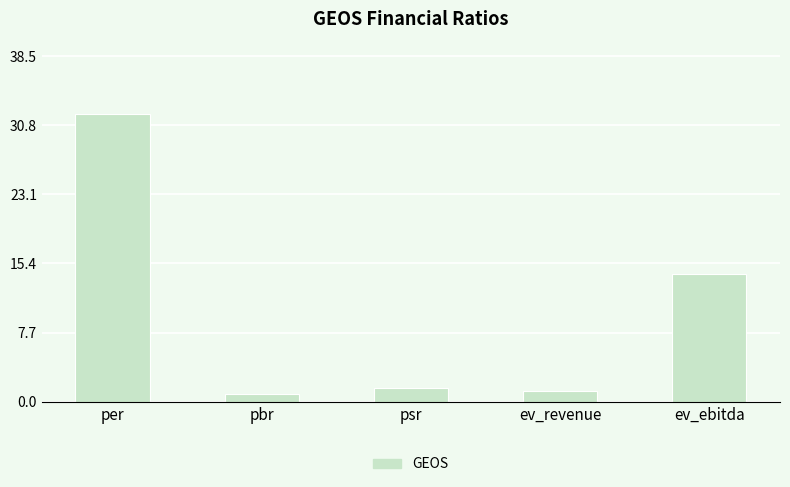

What is the difference between the values at pbr and ev_ebitda?

13.4